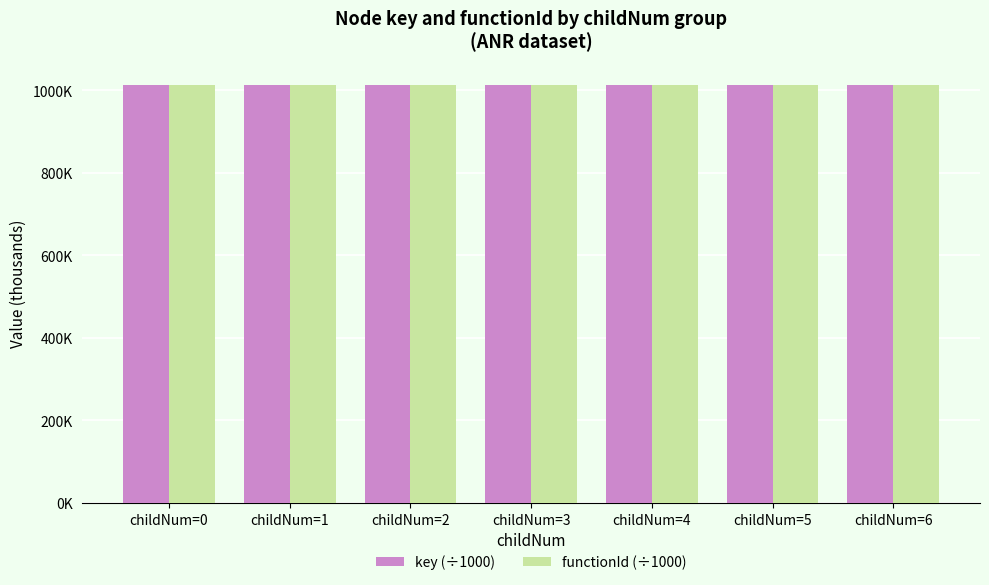

Which has a higher value, childNum=1 or childNum=5?

childNum=5